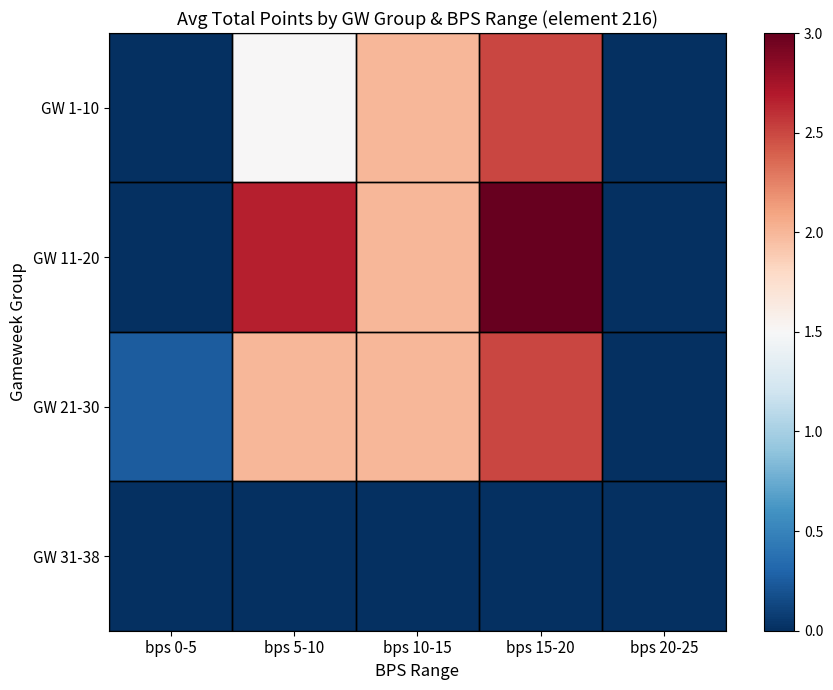

At bps 0-5, list the series in order from smallest to largest.

GW 1-10, GW 11-20, GW 31-38, GW 21-30